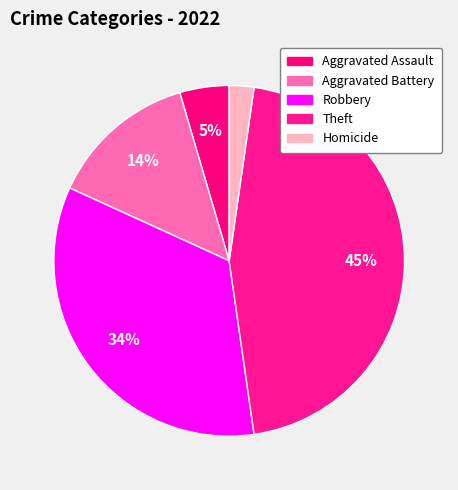

How many segments does this pie chart have?

5